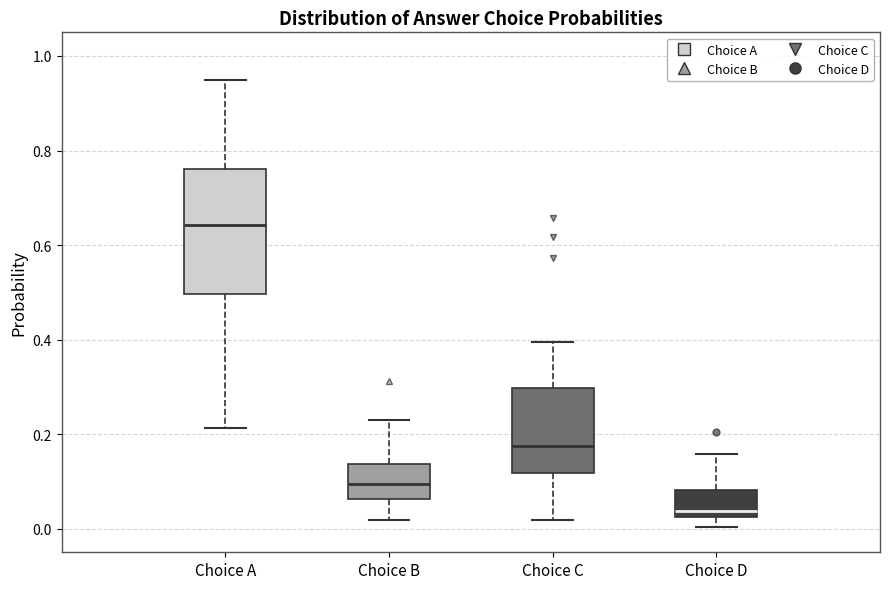

Which box has the lowest median line?

Choice D